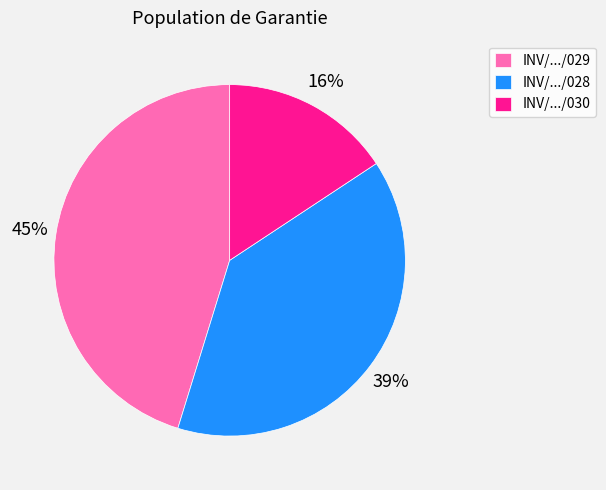

Count the number of slices in the pie.

3